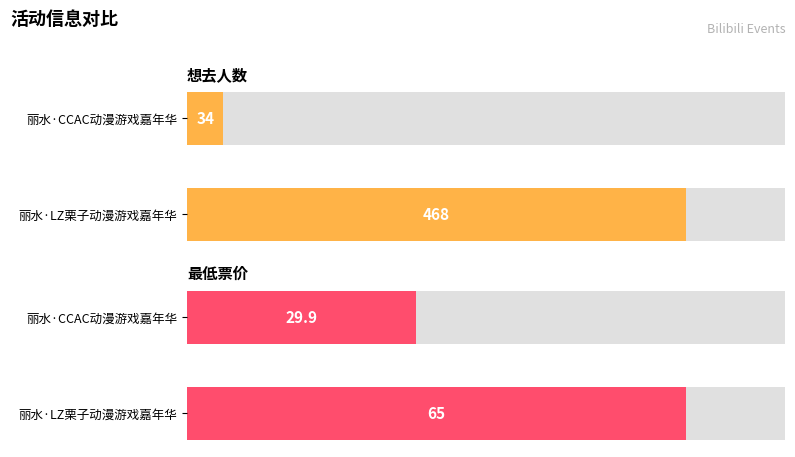

Is it true that 想去人数 equals 34.0 at 丽水·CCAC动漫游戏嘉年华?

True